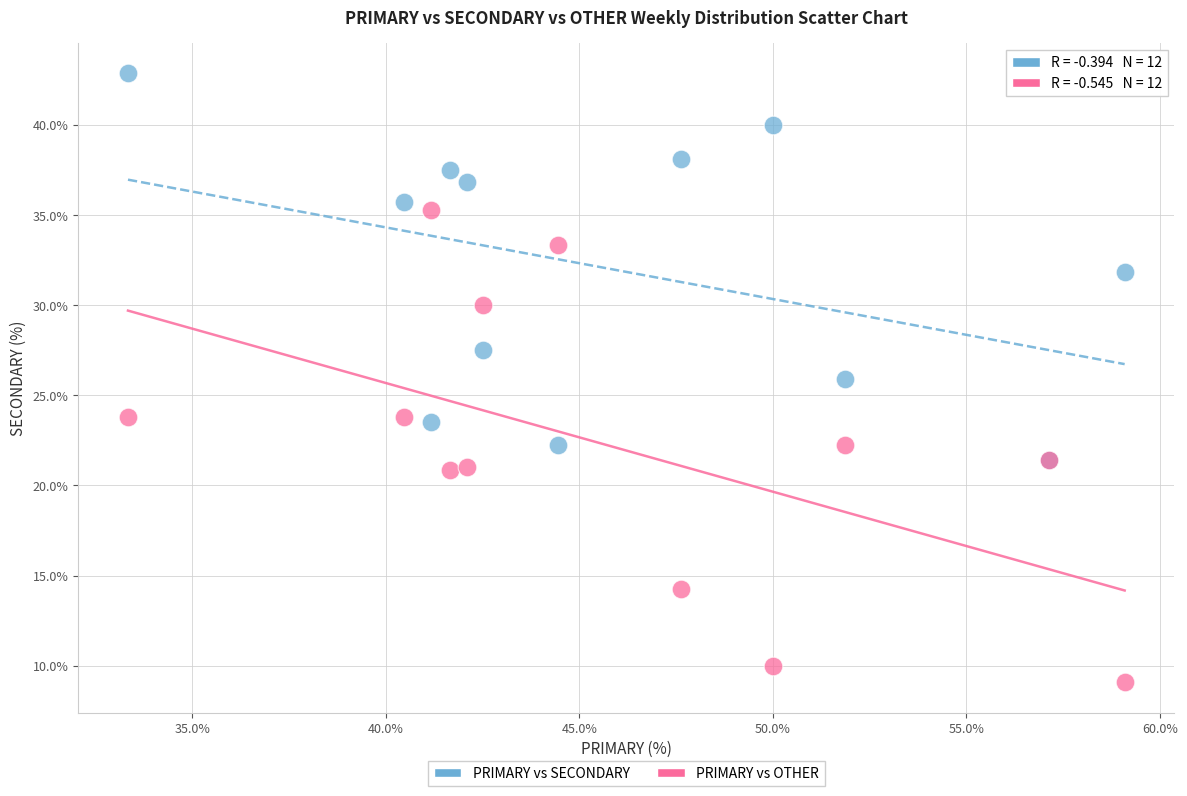

Which series reaches the maximum Y coordinate?

PRIMARY vs SECONDARY